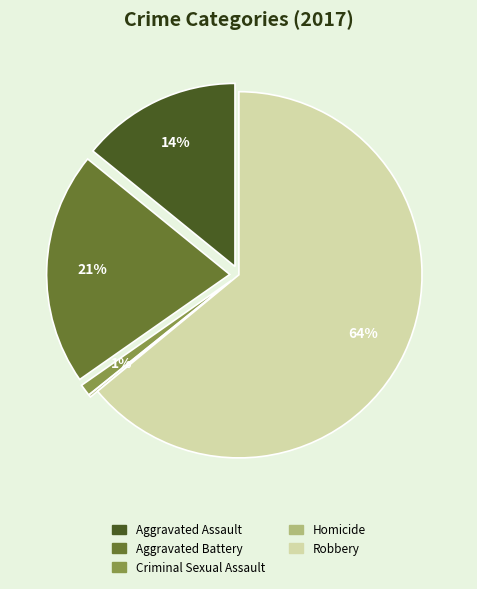

Which category has the biggest portion of the pie?

Robbery